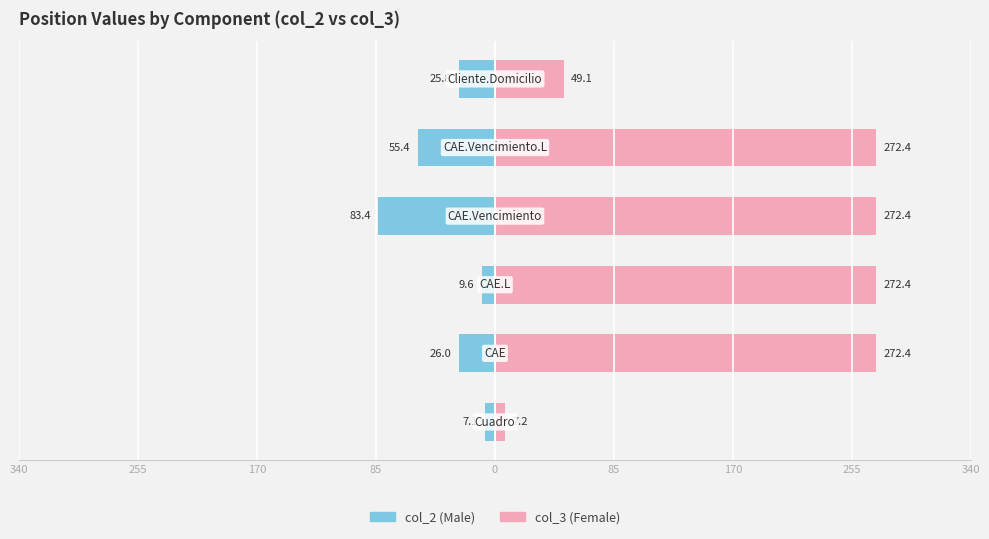

Count the number of data series in this chart.

2